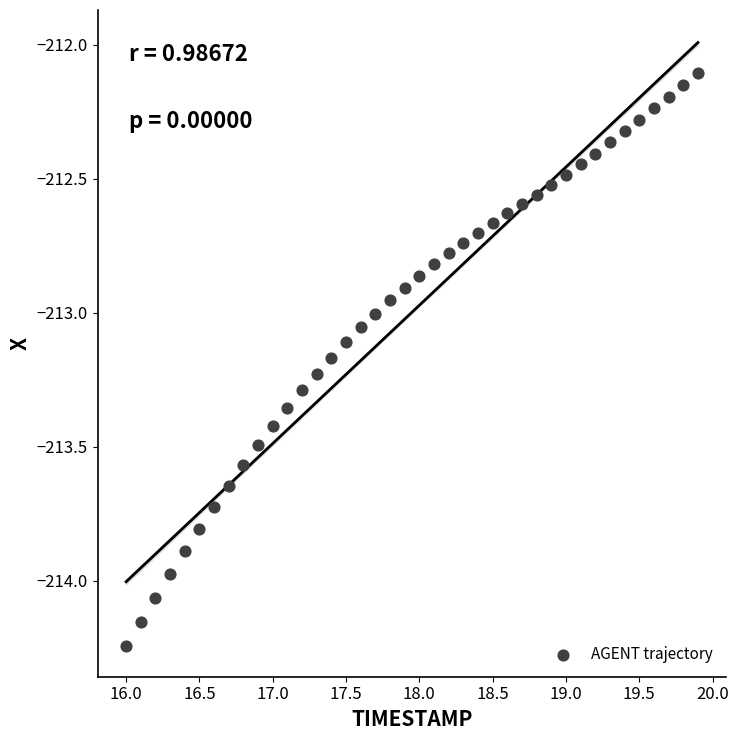

What is the range of X values (max minus min)?

3.9